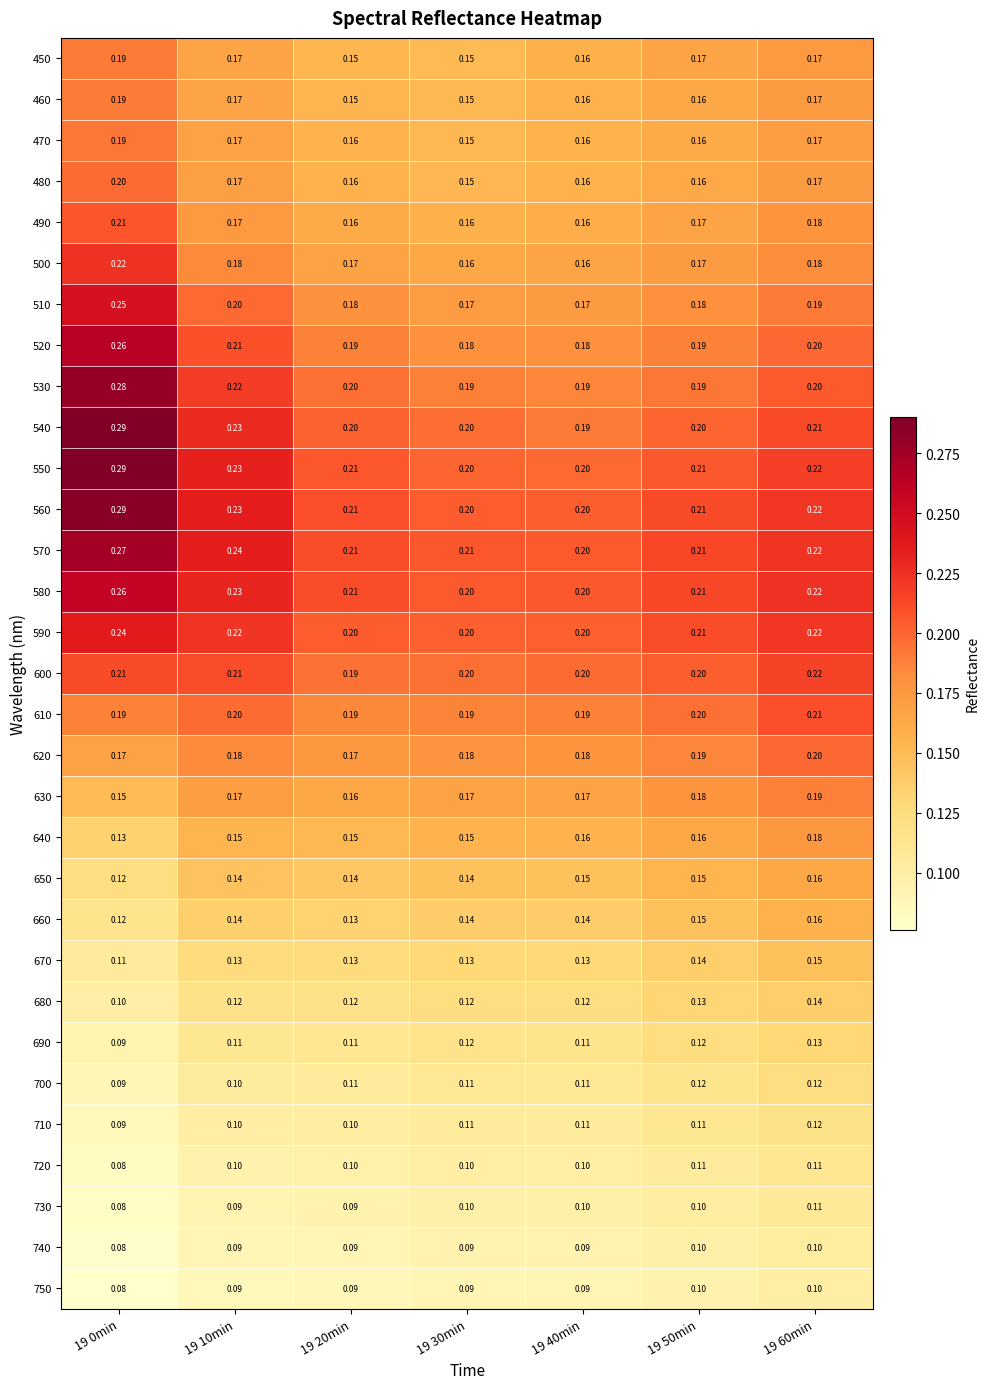

Is the value of 630 at 19 20min greater than the value of 570 at 19 30min?

No